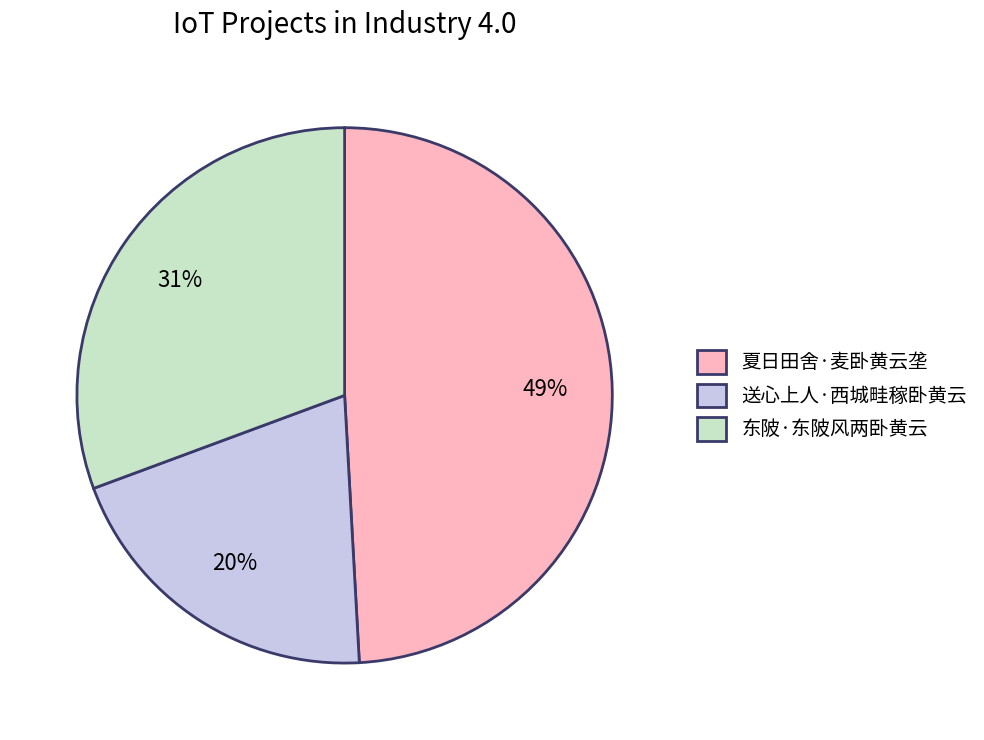

How many slices are in this pie chart?

3